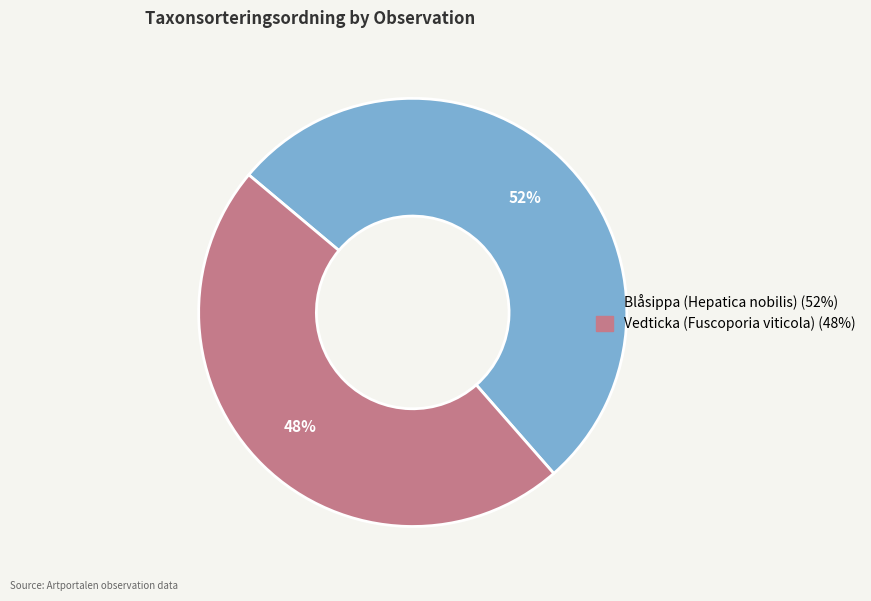

Count the number of slices in the pie.

2